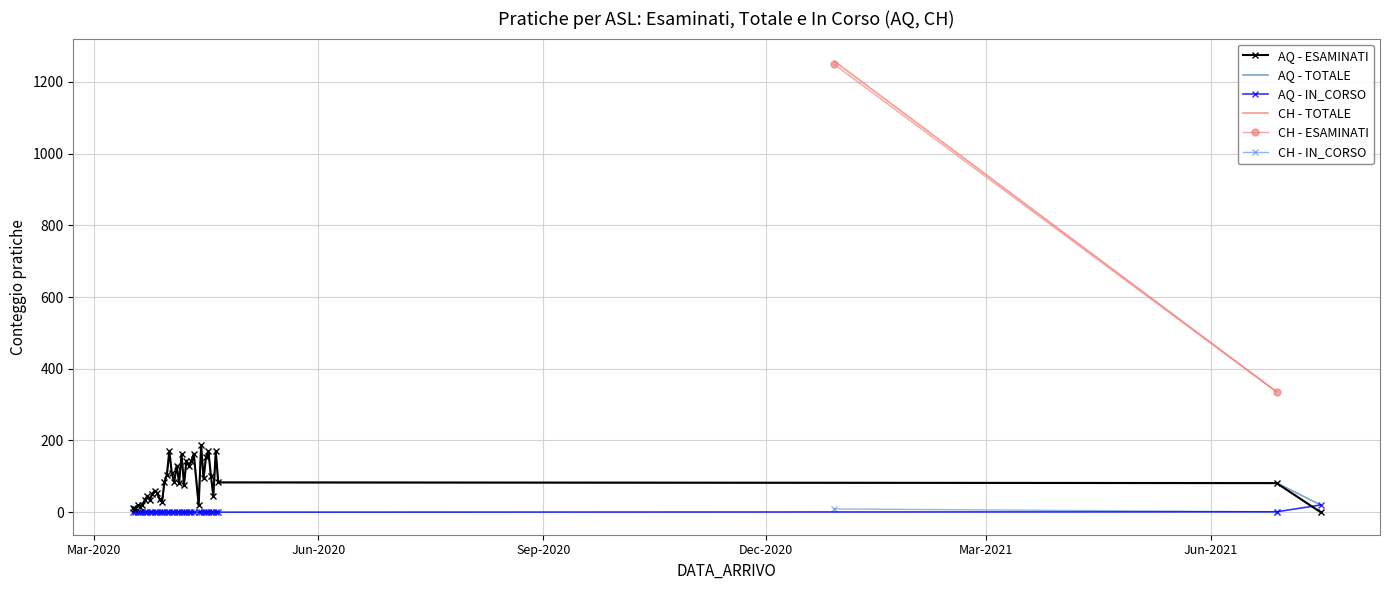

True or false: TOTALE has more than 0 points higher than both neighbors.

True